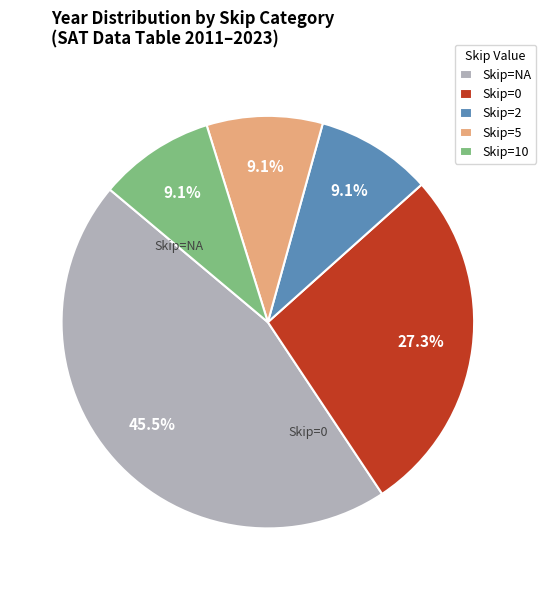

Does any single category account for the majority?

No